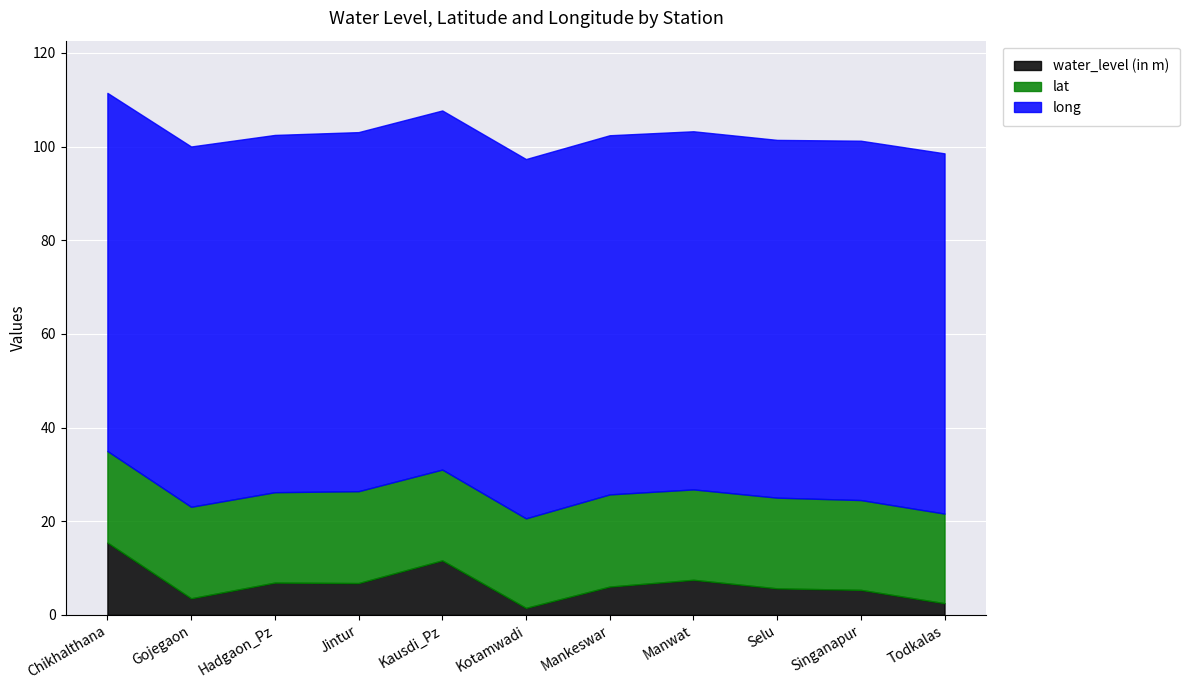

Reading left to right, list all the values displayed in this chart.

water_level (in m): 15.4	3.5	6.9	6.8	11.7	1.5	6.0	7.5	5.7	5.3	2.5
lat: 19.6	19.5	19.3	19.6	19.4	19.1	19.7	19.3	19.4	19.2	19.1
long: 76.5	76.9	76.3	76.7	76.7	76.7	76.7	76.5	76.4	76.7	76.9